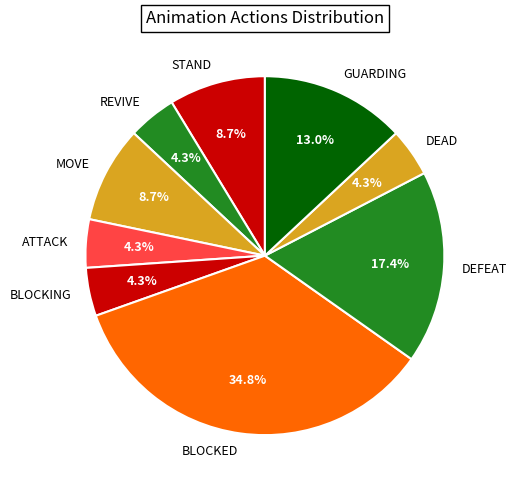

Approximately how many times larger is the value at DEAD compared to MOVE?

0.5